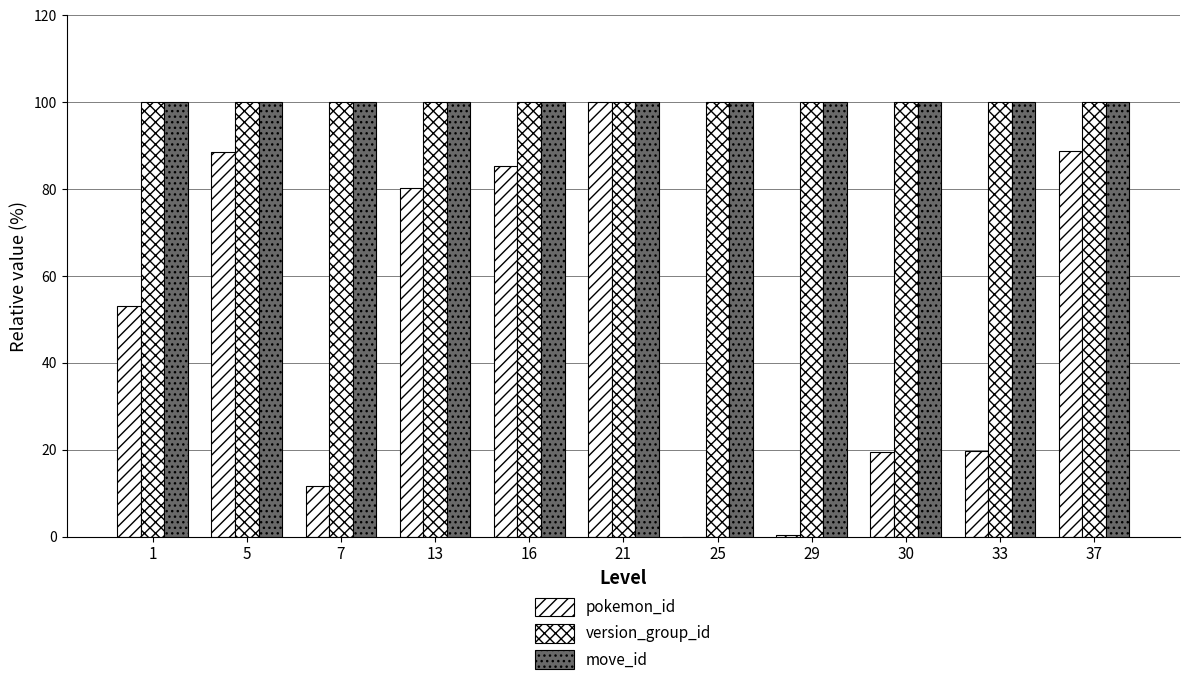

How many groups of bars are there?

11